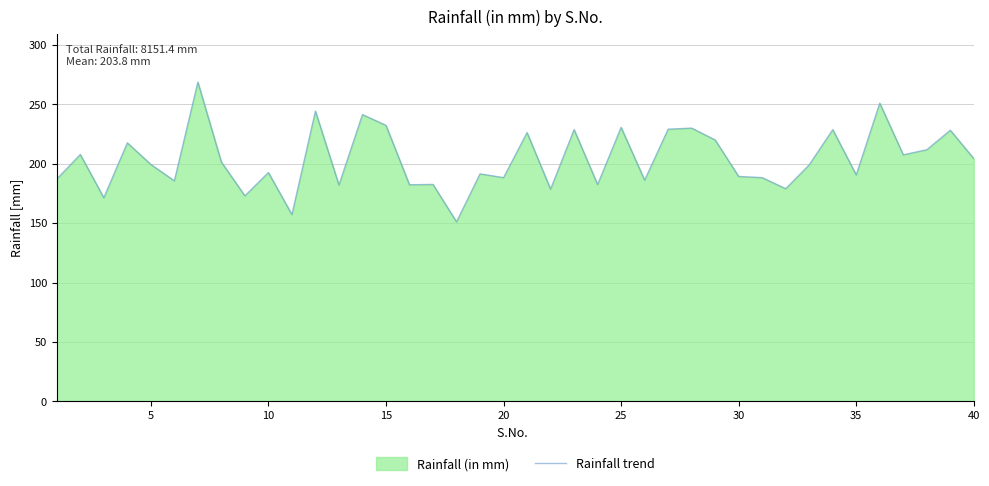

What is the sum of all values?

8151.4